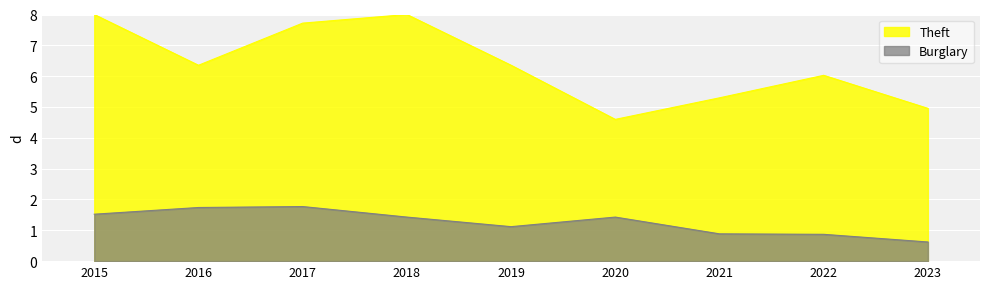

True or false: Theft has a value of 13.3 at 2017.

False